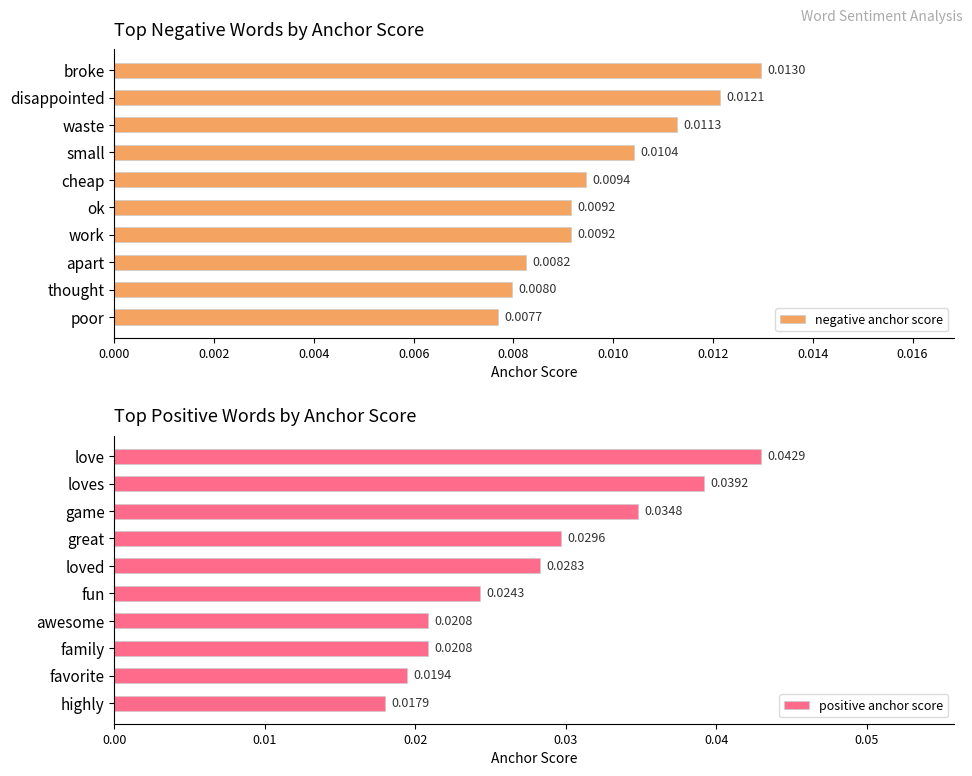

How many bars are there in total?

20